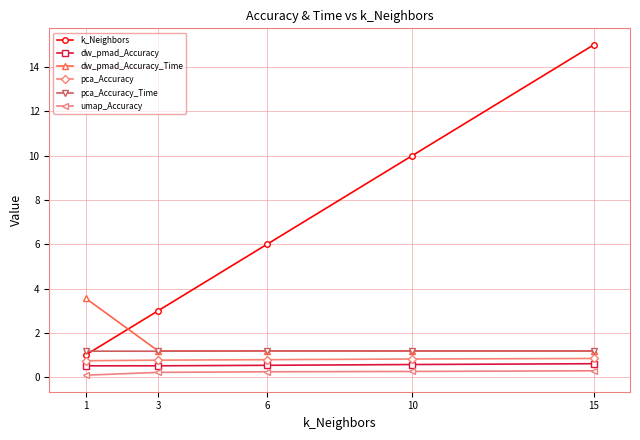

Which label corresponds to the largest value in the chart?

15